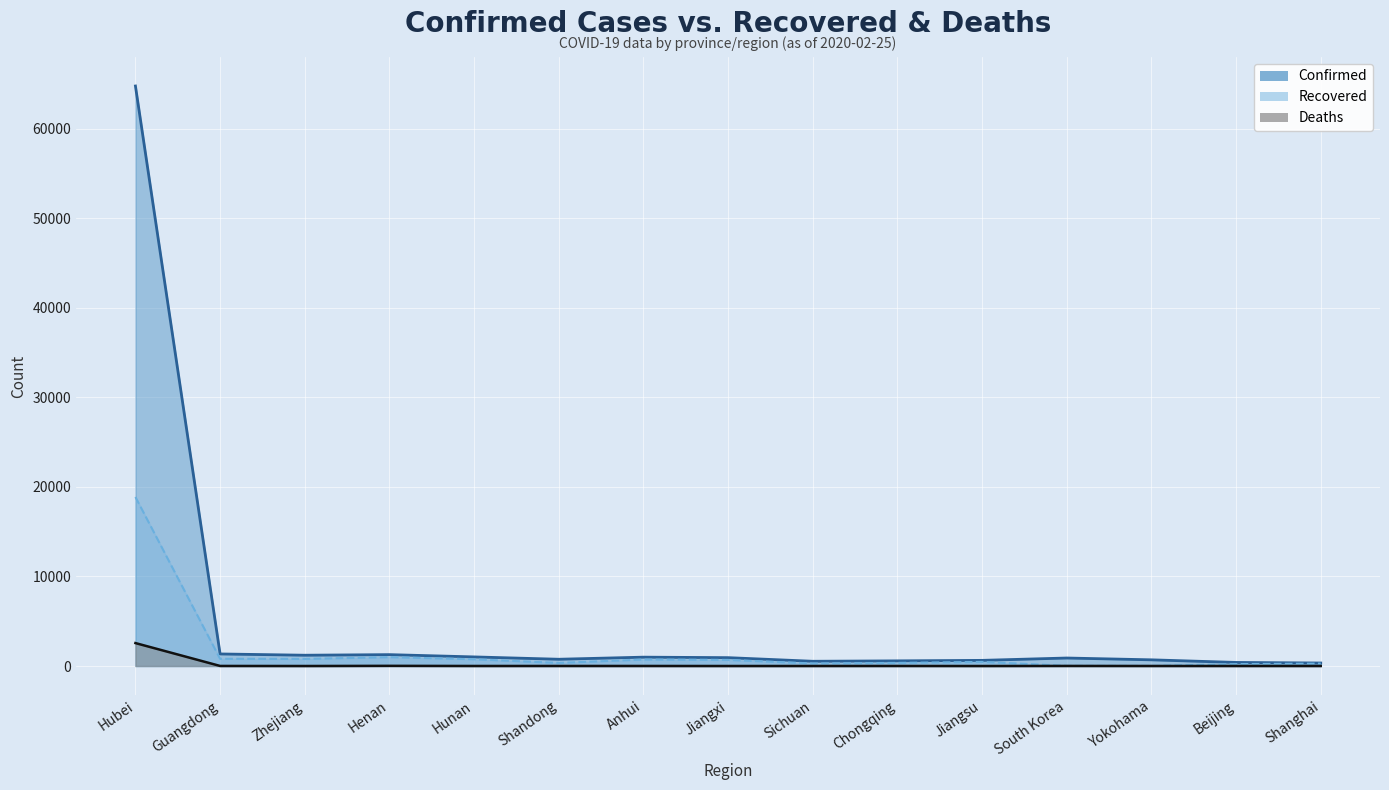

What is the highest value of the Confirmed series?

64786